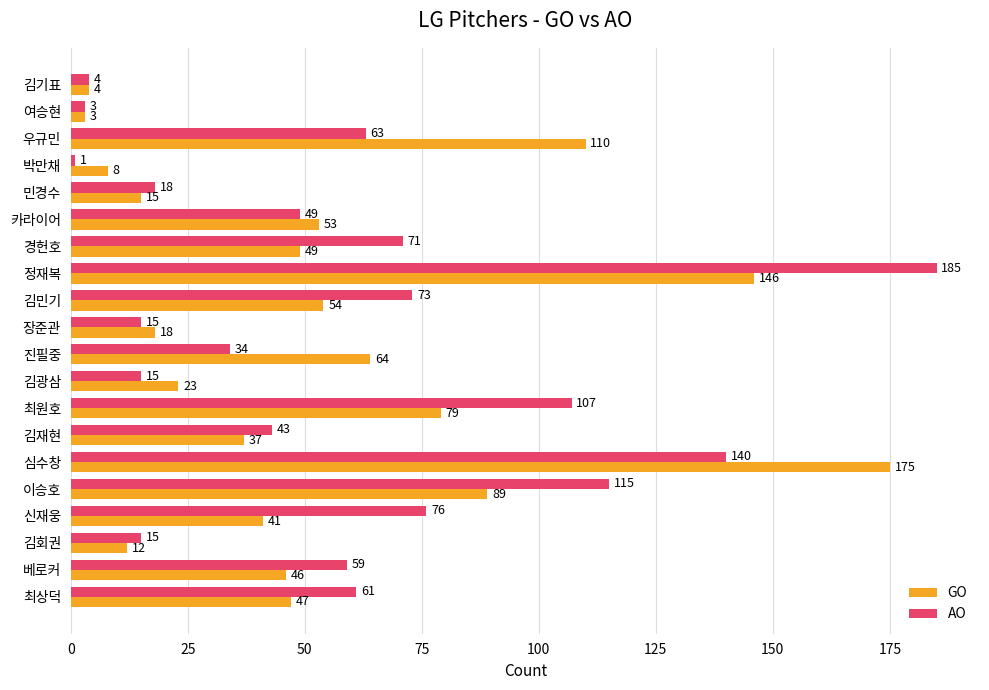

Rank the series by their maximum value, from highest to lowest.

AO, GO